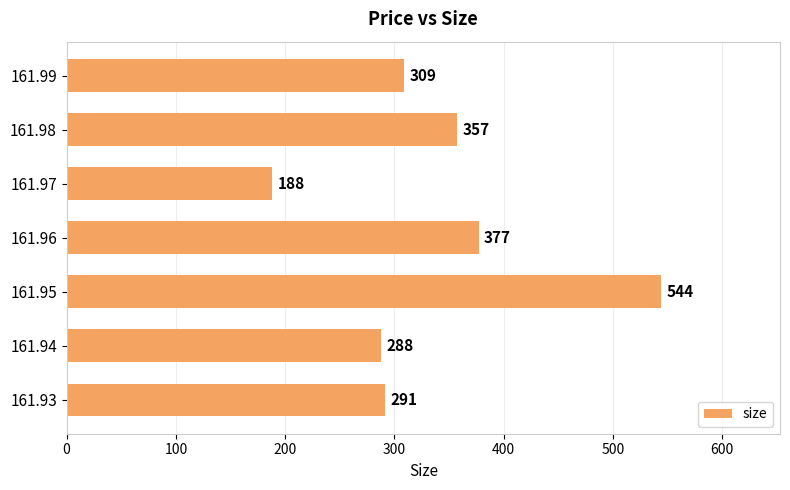

Which category has the lowest value across all series?

161.97